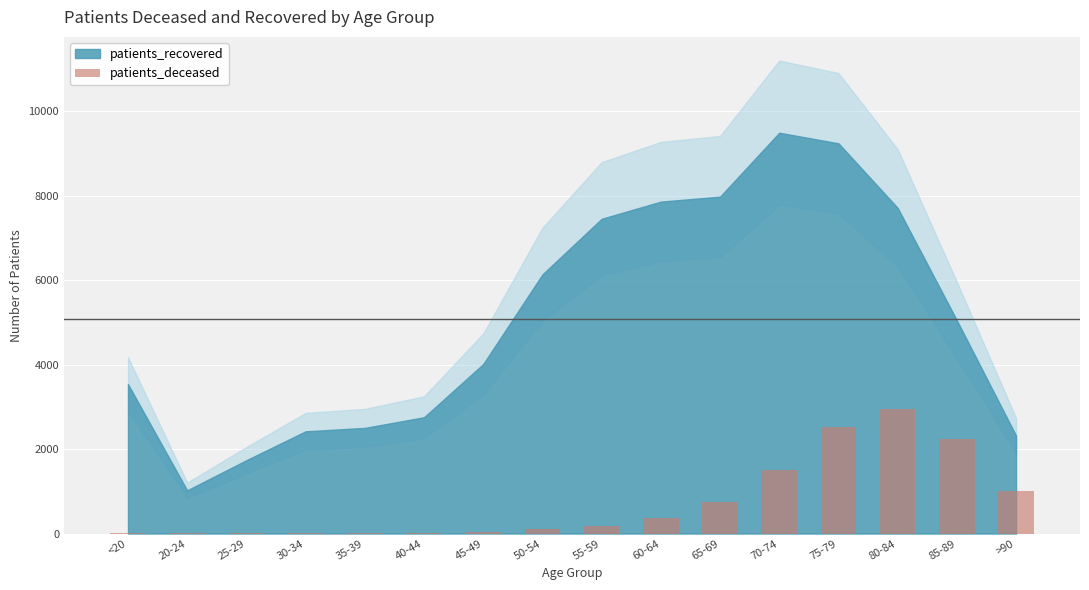

What is the greatest value displayed?

2946